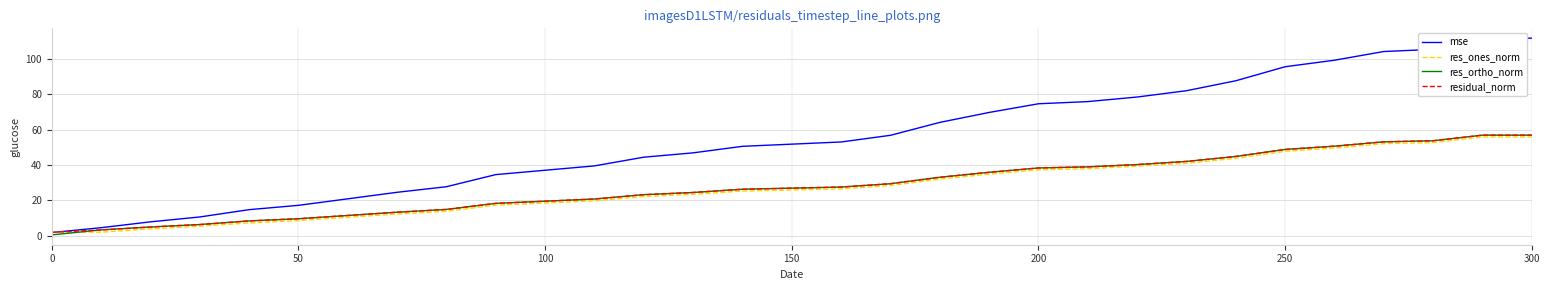

Which series has the largest total across all categories?

mse